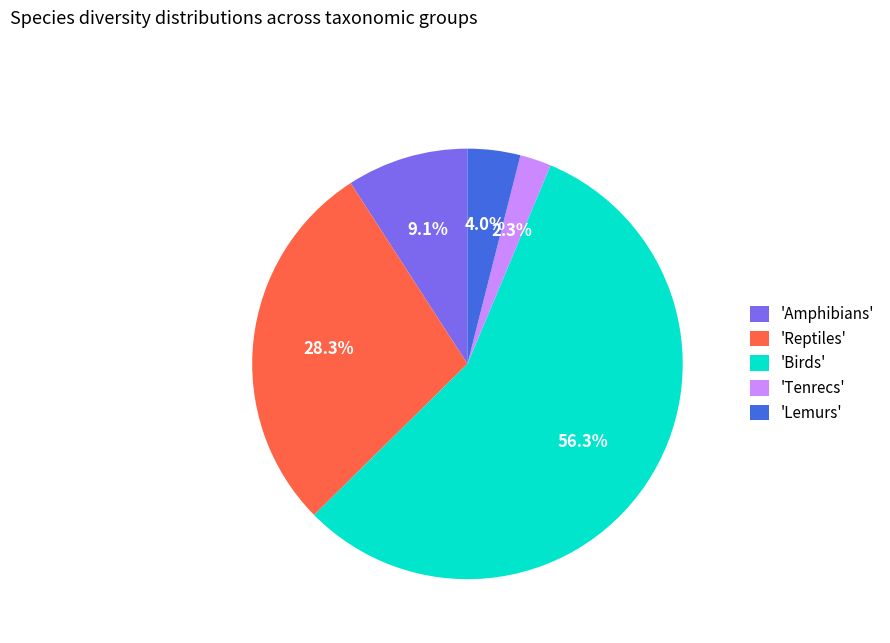

What is the ratio of the value at 'Reptiles' to the value at 'Amphibians'?

3.1